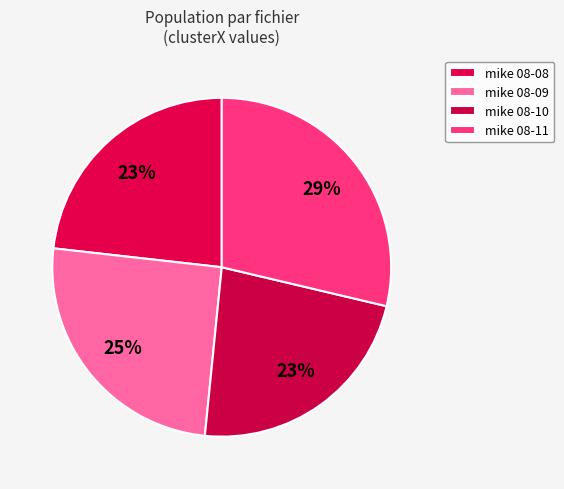

To the nearest percent, what is the average slice percentage?

25%